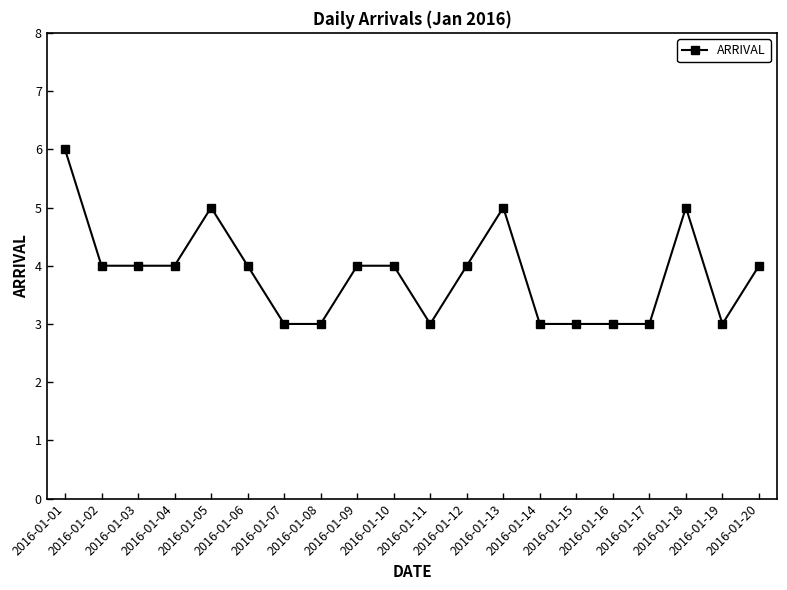

Reading left to right, list all the values displayed in this chart.

2016-01-01=6	2016-01-02=4	2016-01-03=4	2016-01-04=4	2016-01-05=5	2016-01-06=4	2016-01-07=3	2016-01-08=3	2016-01-09=4	2016-01-10=4	2016-01-11=3	2016-01-12=4	2016-01-13=5	2016-01-14=3	2016-01-15=3	2016-01-16=3	2016-01-17=3	2016-01-18=5	2016-01-19=3	2016-01-20=4